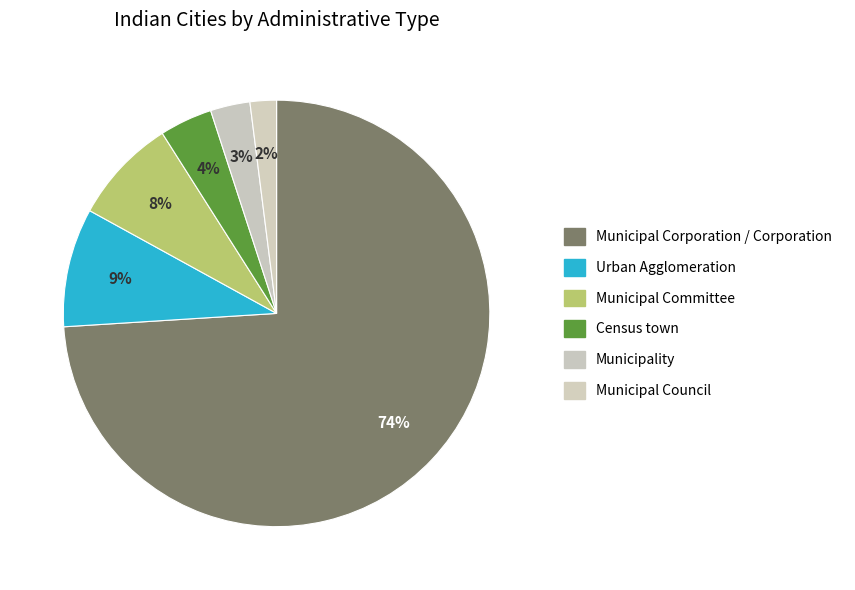

What percentage is the Municipal Council slice, to the nearest percent?

2%